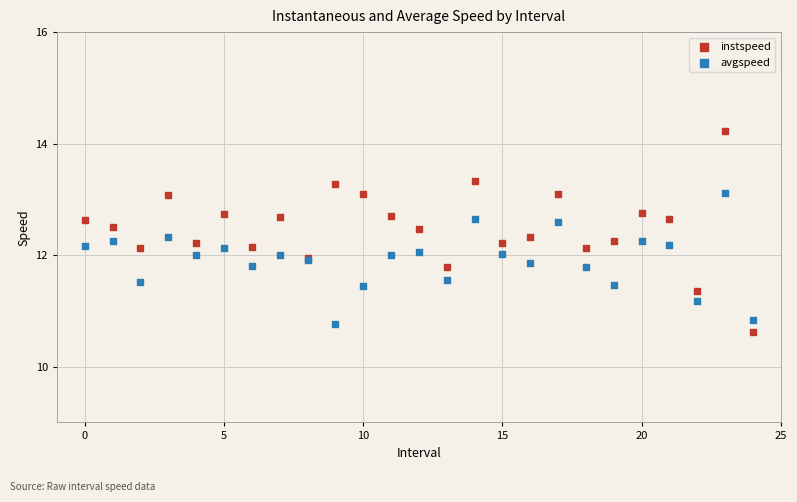

Which series contains the highest Y value?

instspeed